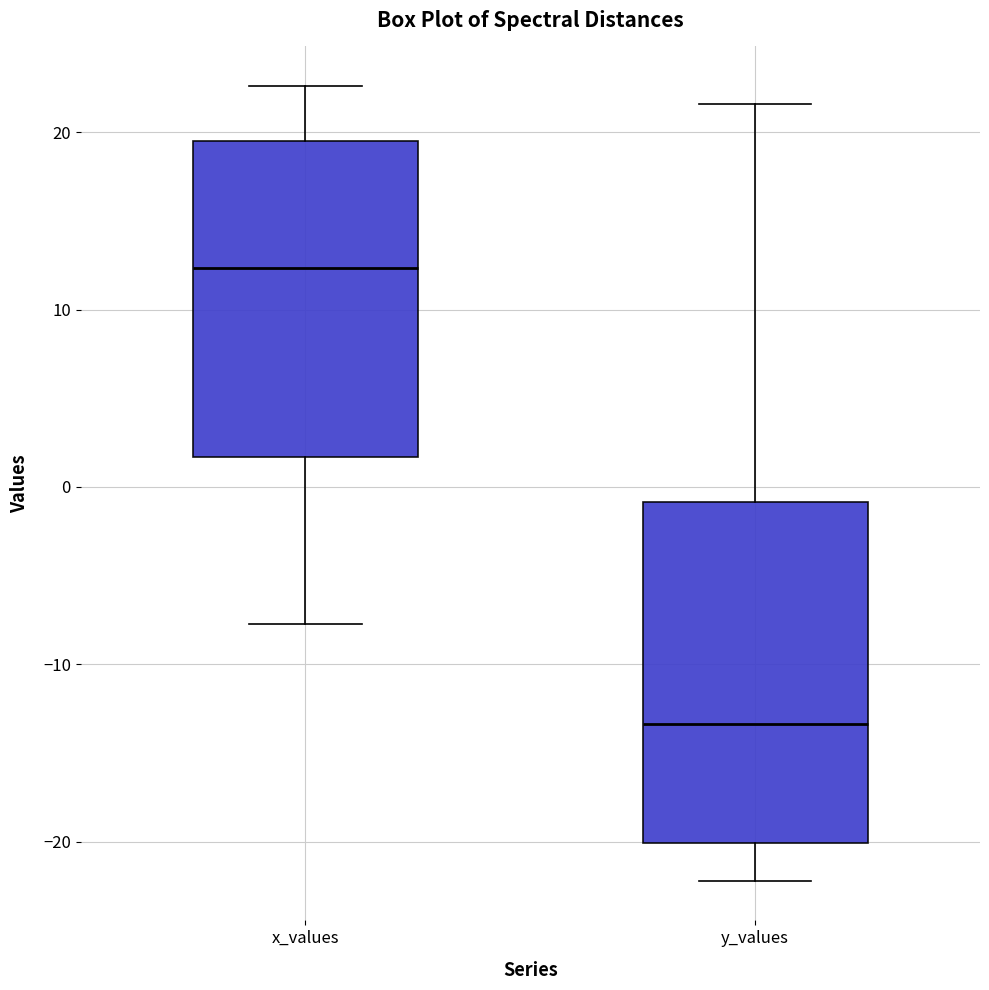

Reading left to right, read every box against the y-axis: the position of its median line, the range the box covers, and the ends of its whiskers. The values are not printed on the chart, so give them approximately, as read against the axis.

x_values: median 12, box 2 to 20, whiskers -8 to 23
y_values: median -13, box -20 to -1, whiskers -22 to 22